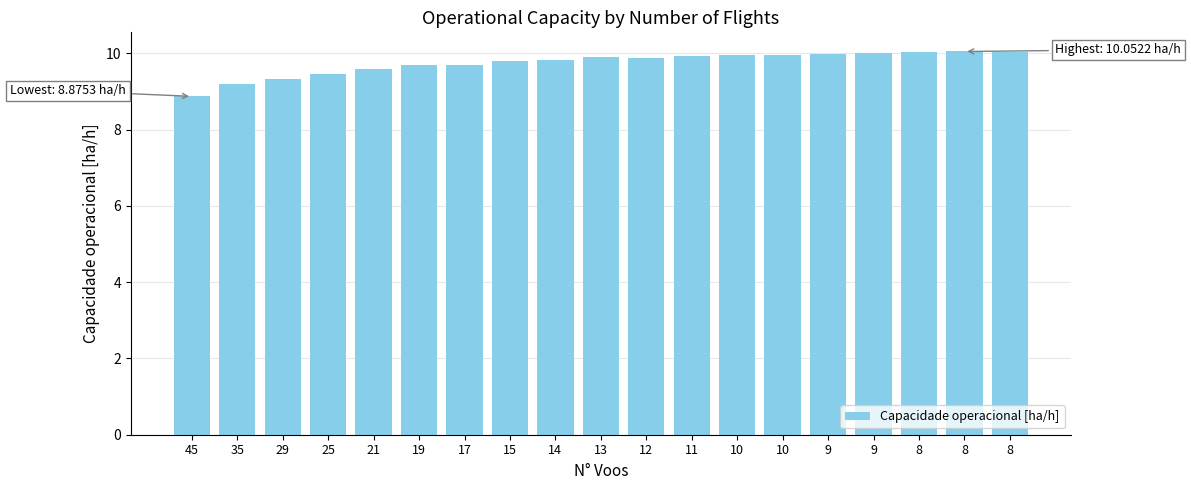

How many bars are there in total?

19